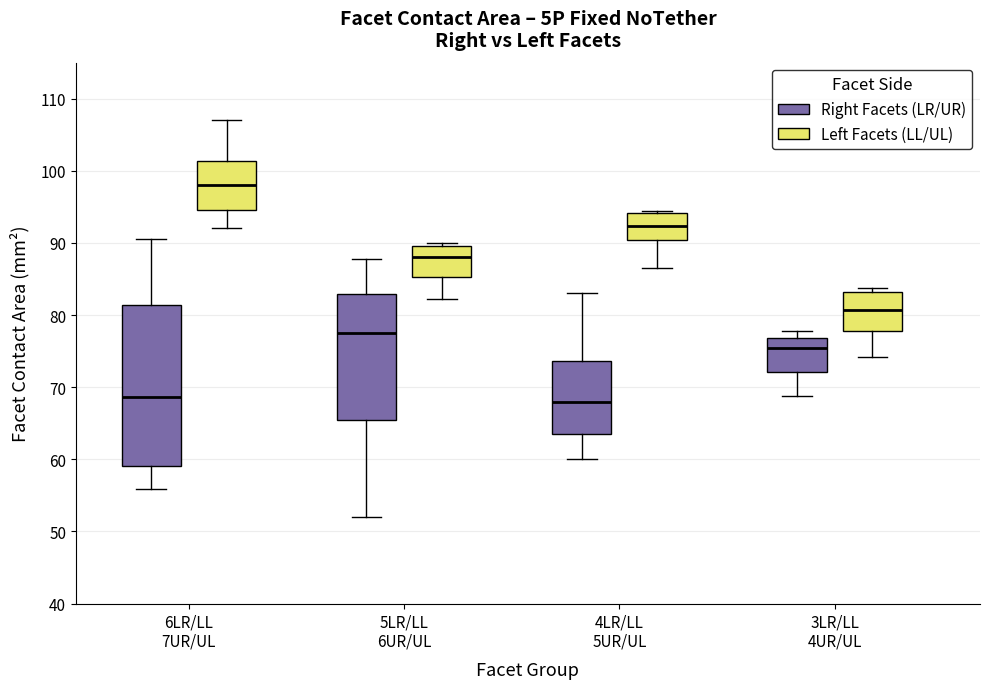

Reading left to right, read every box against the y-axis: the position of its median line, the range the box covers, and the ends of its whiskers. The values are not printed on the chart, so give them approximately, as read against the axis.

6LR/LL 7UR/UL (Right Facets (LR/UR)): median 69, box 59 to 81, whiskers 56 to 91
6LR/LL 7UR/UL (Left Facets (LL/UL)): median 98, box 95 to 101, whiskers 92 to 107
5LR/LL 6UR/UL (Right Facets (LR/UR)): median 78, box 66 to 83, whiskers 52 to 88
5LR/LL 6UR/UL (Left Facets (LL/UL)): median 88, box 85 to 90, whiskers 82 to 90 (just above the box's upper edge)
4LR/LL 5UR/UL (Right Facets (LR/UR)): median 68, box 64 to 74, whiskers 60 to 83
4LR/LL 5UR/UL (Left Facets (LL/UL)): median 92, box 90 to 94, whiskers 87 to 94 (just above the box's upper edge)
3LR/LL 4UR/UL (Right Facets (LR/UR)): median 76, box 72 to 77, whiskers 69 to 78
3LR/LL 4UR/UL (Left Facets (LL/UL)): median 81, box 78 to 83, whiskers 74 to 84